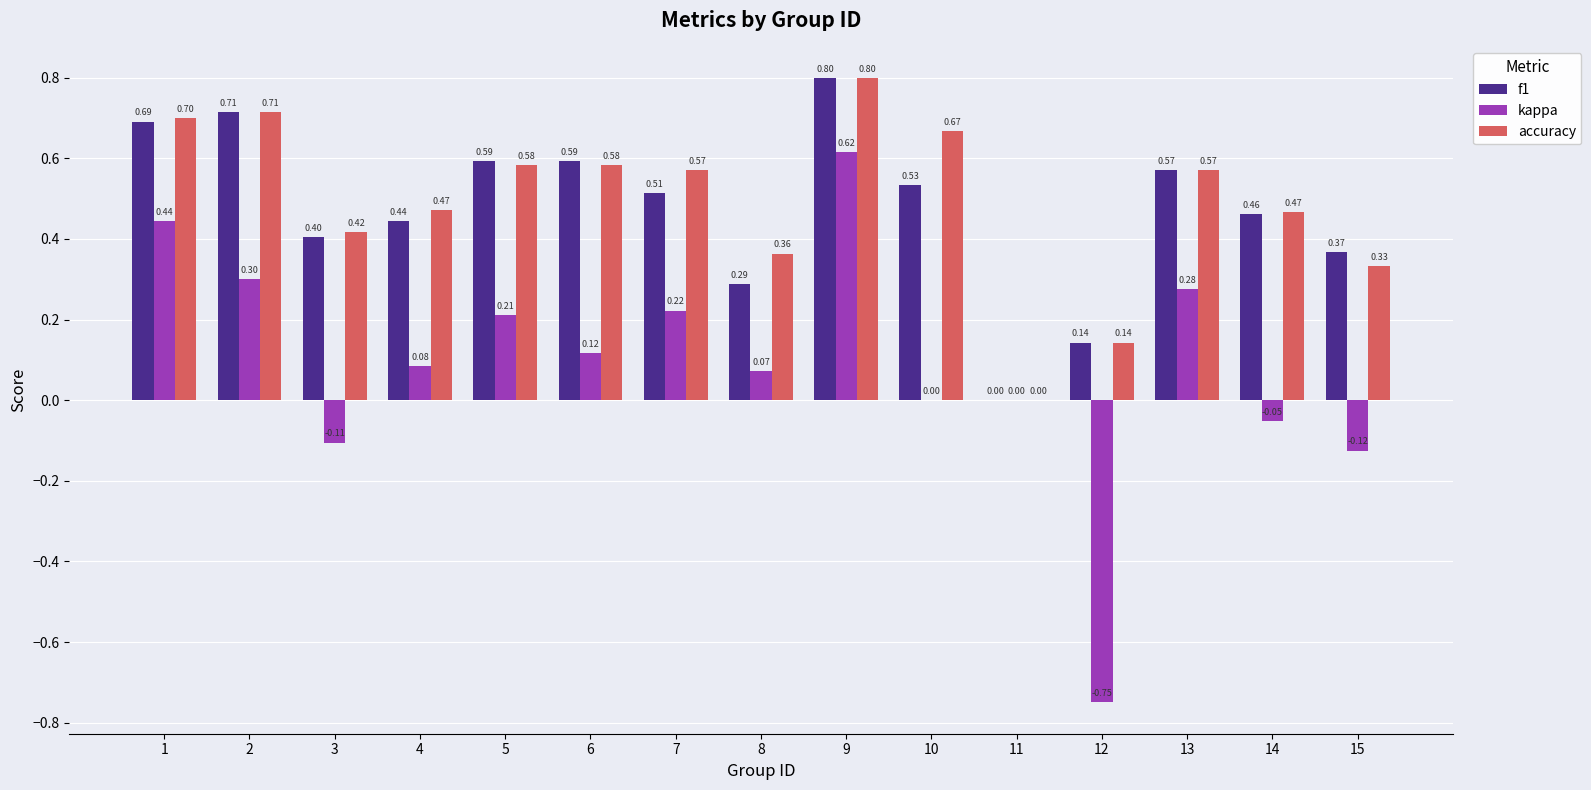

Between 6 and 12, which series saw the biggest shift?

kappa